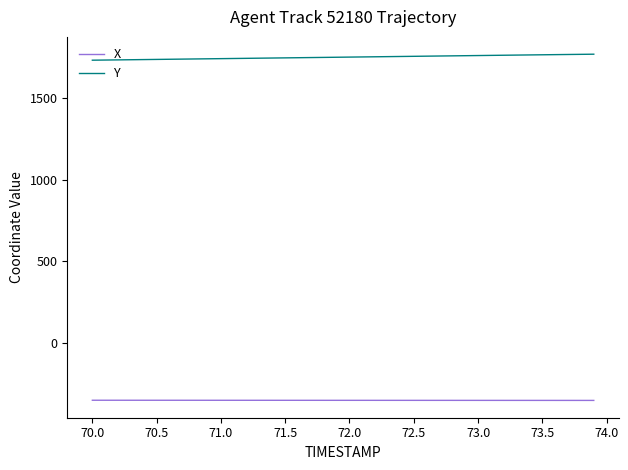

Rank the series by their maximum value, from highest to lowest.

Y, X